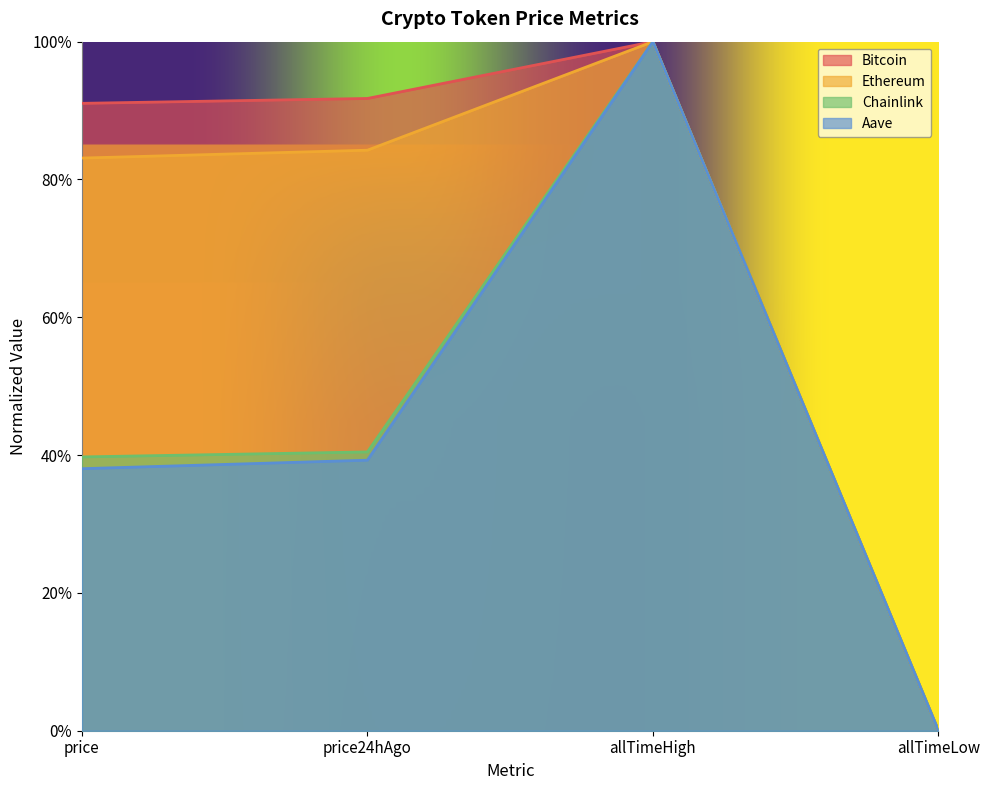

Reading left to right, list all the values displayed in this chart.

Bitcoin: 0.9	0.9	1.0	0.0
Ethereum: 0.8	0.8	1.0	0.0
Chainlink: 0.4	0.4	1.0	0.0
Aave: 0.4	0.4	1.0	0.0